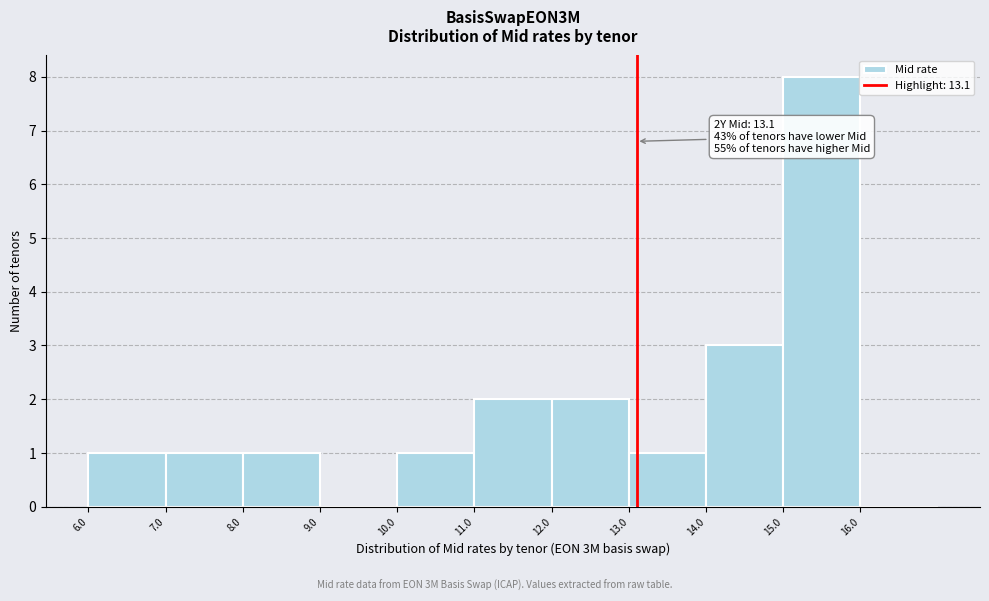

Over which range of the x-axis is the bar tallest?

15 to 16